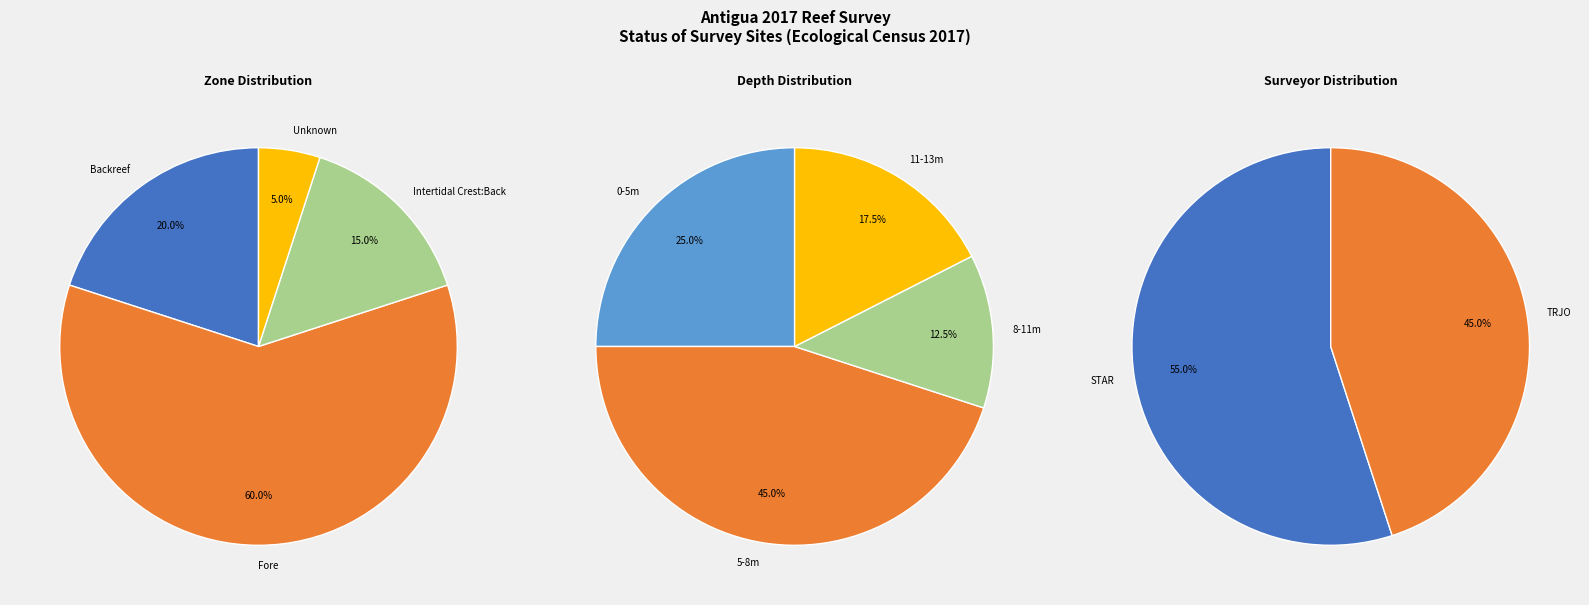

True or false: 26 accounts for 4% of the total.

True